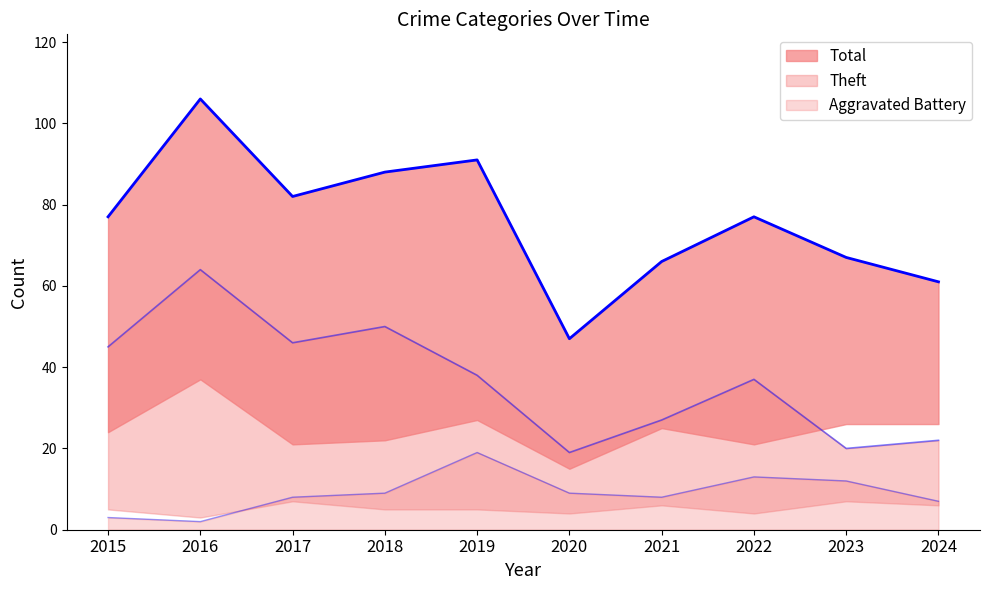

How many lines are shown in the chart?

3